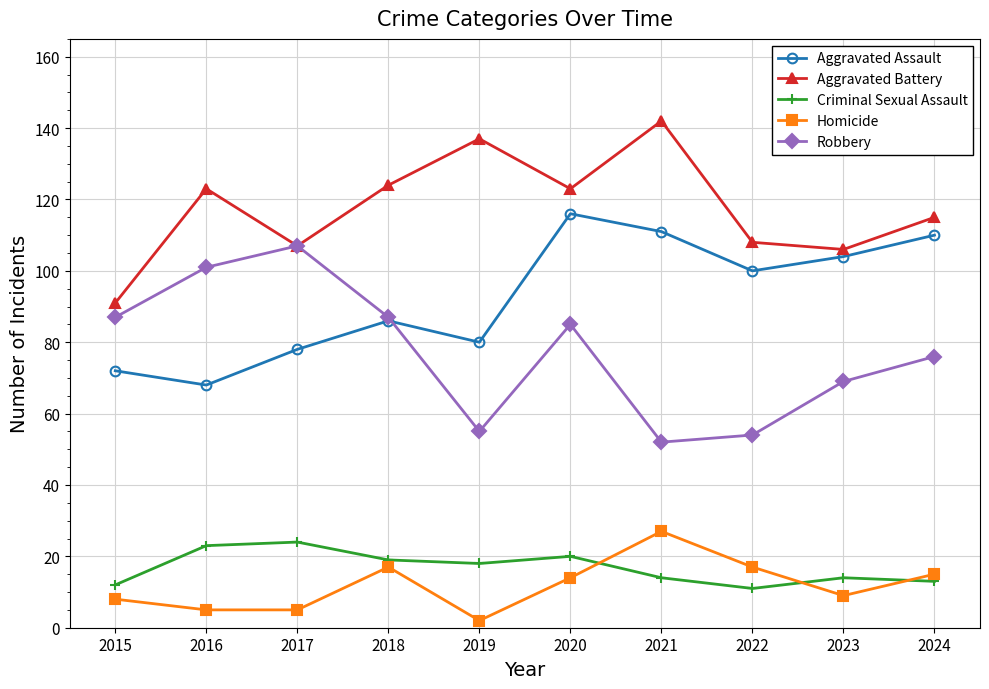

How many distinct data groups are displayed?

5